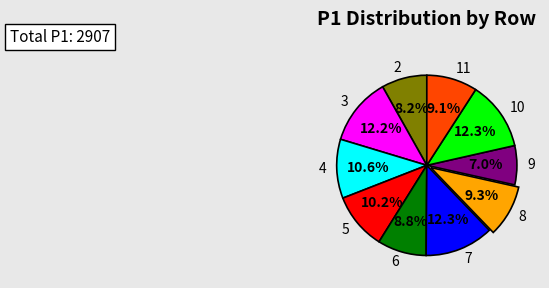

Is 5 the majority of the pie?

No